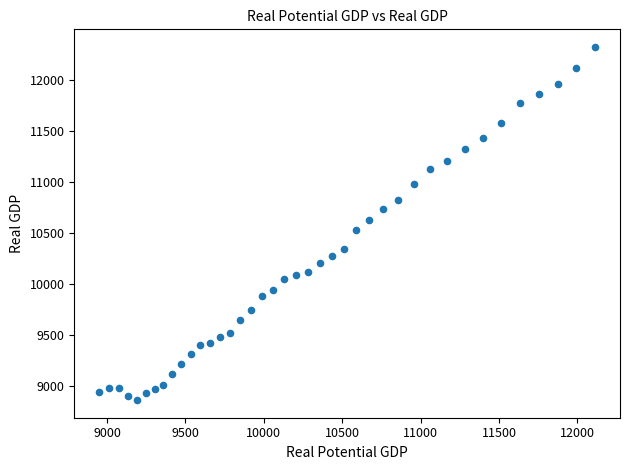

What is the range of Y values (max minus min)?

3457.7